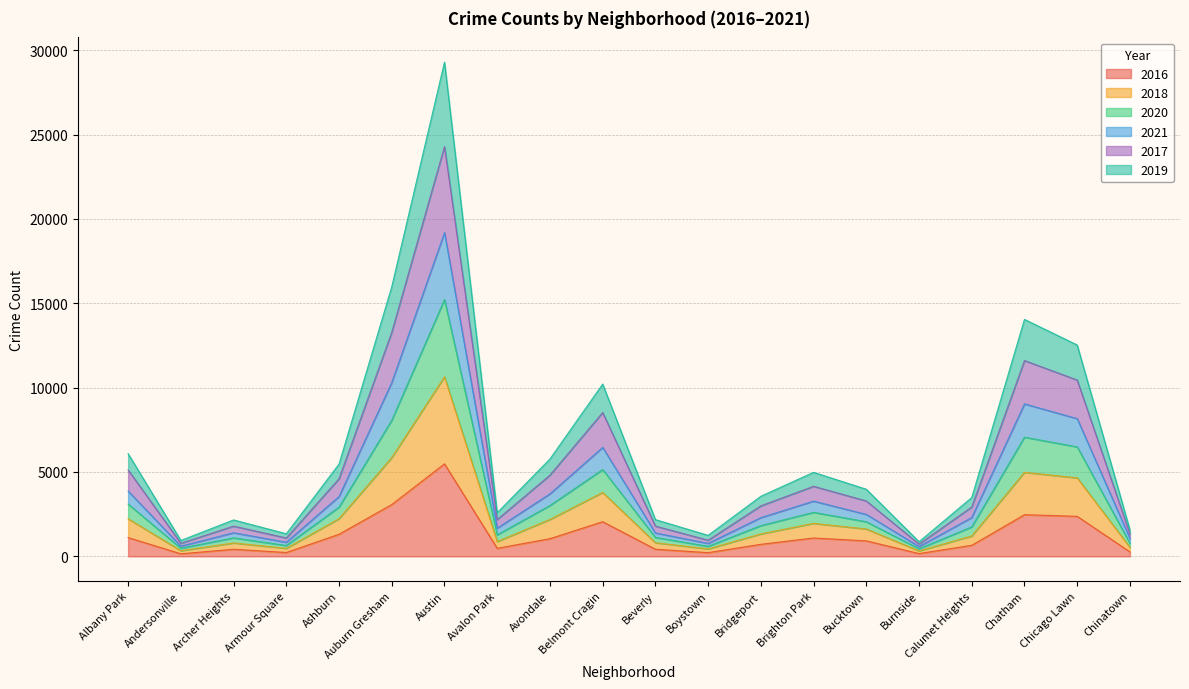

True or false: 2020 and 2021 cross at least once.

False